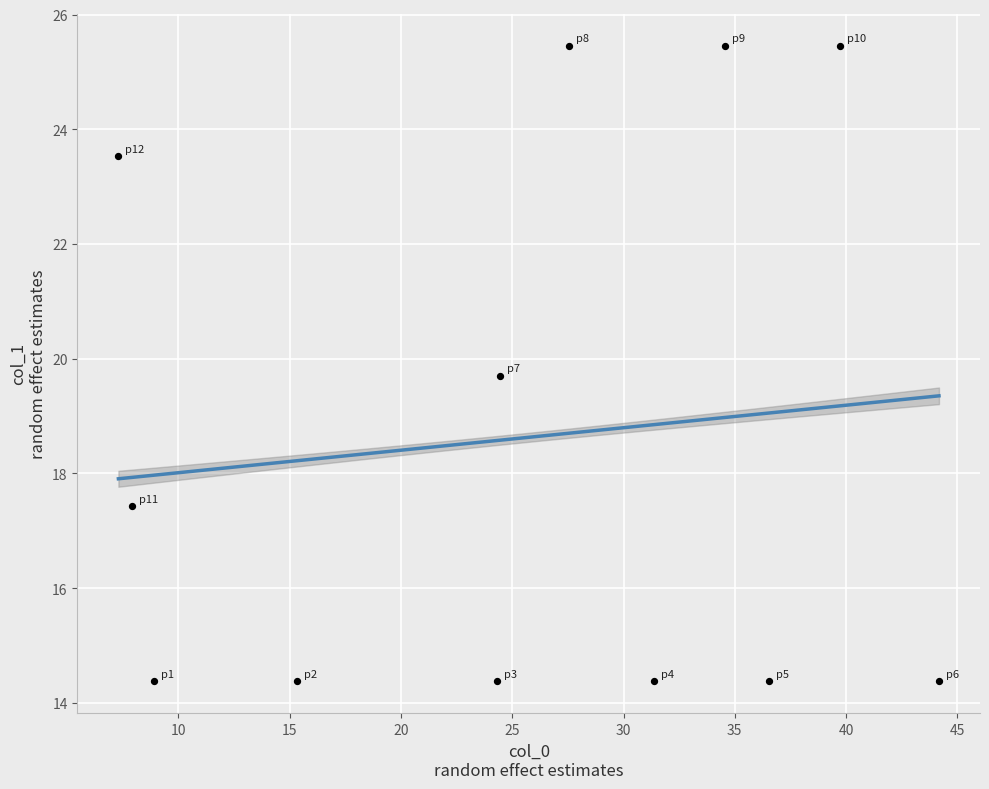

What Y value in the scatter plot is closest to 19?

19.7